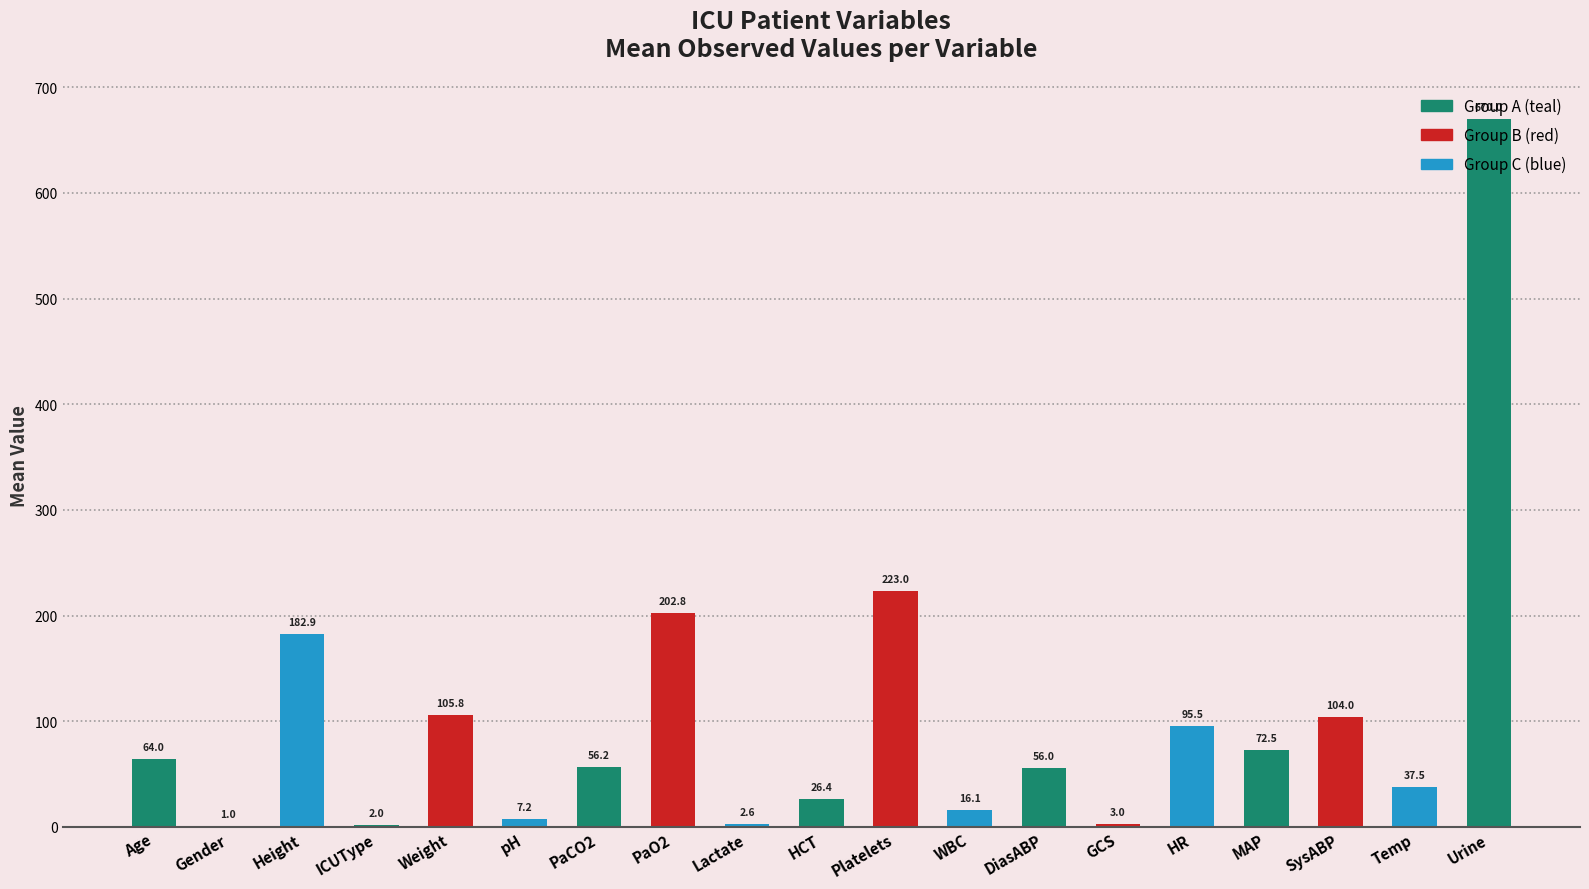

At which label is the value closest to 335?

Platelets